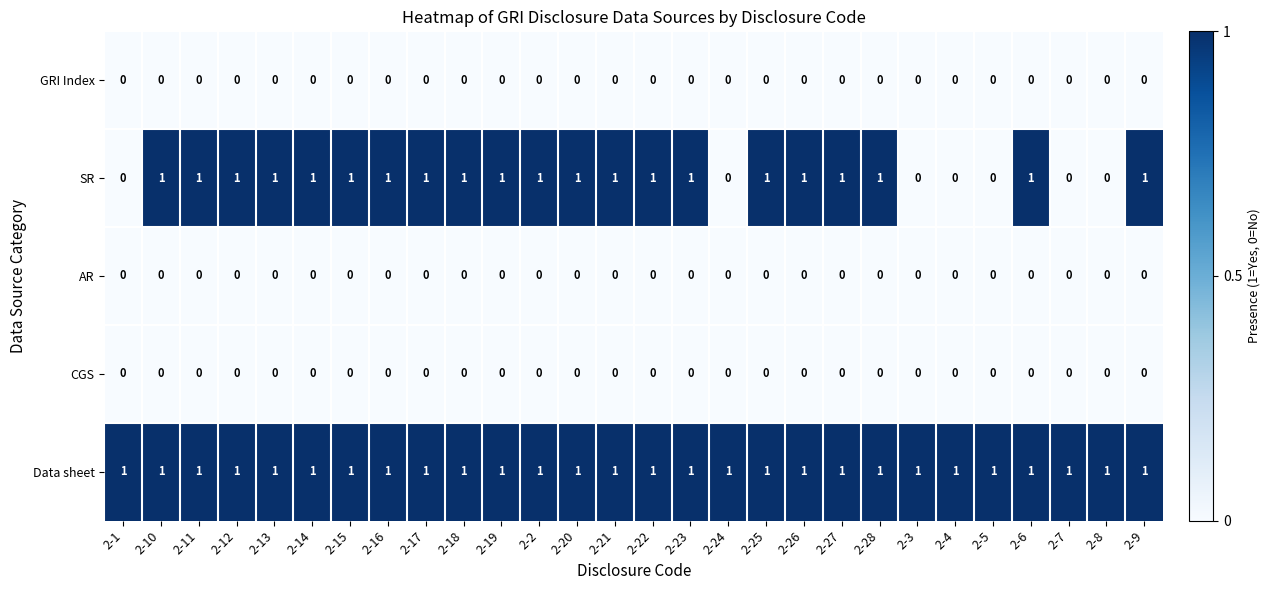

What is the difference between the highest and lowest values at 2-23?

1